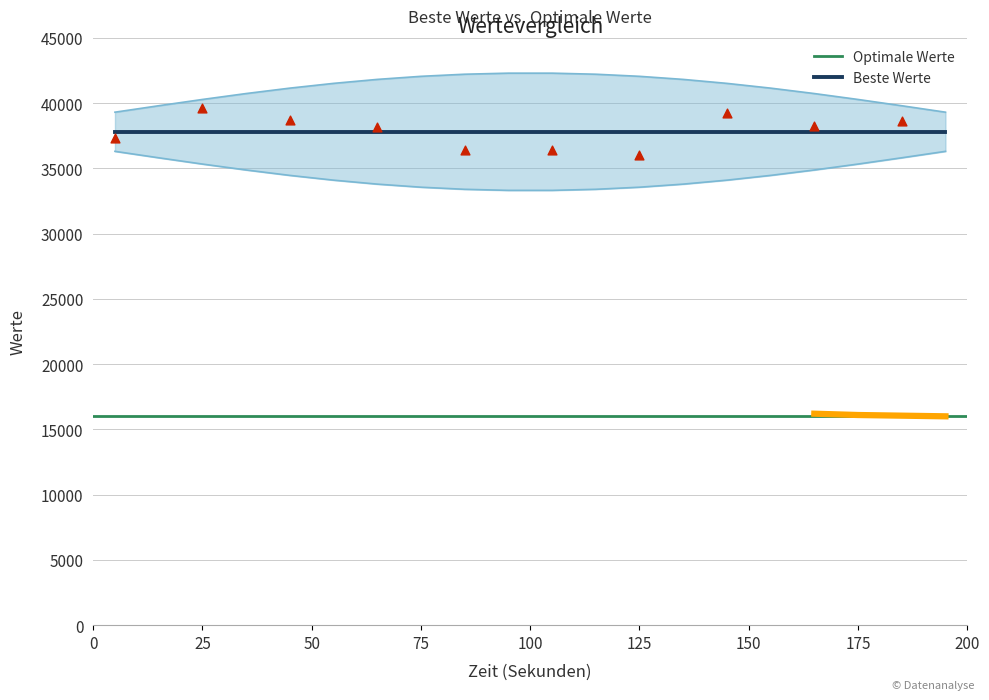

At how many categories does at least one series exceed 32250?

20